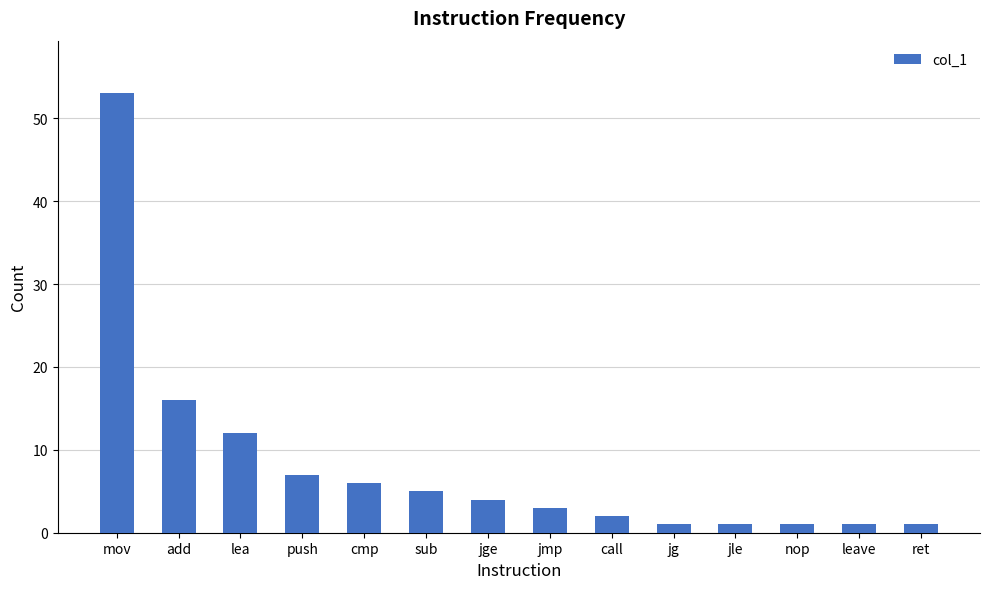

Count the number of categories in the chart.

14